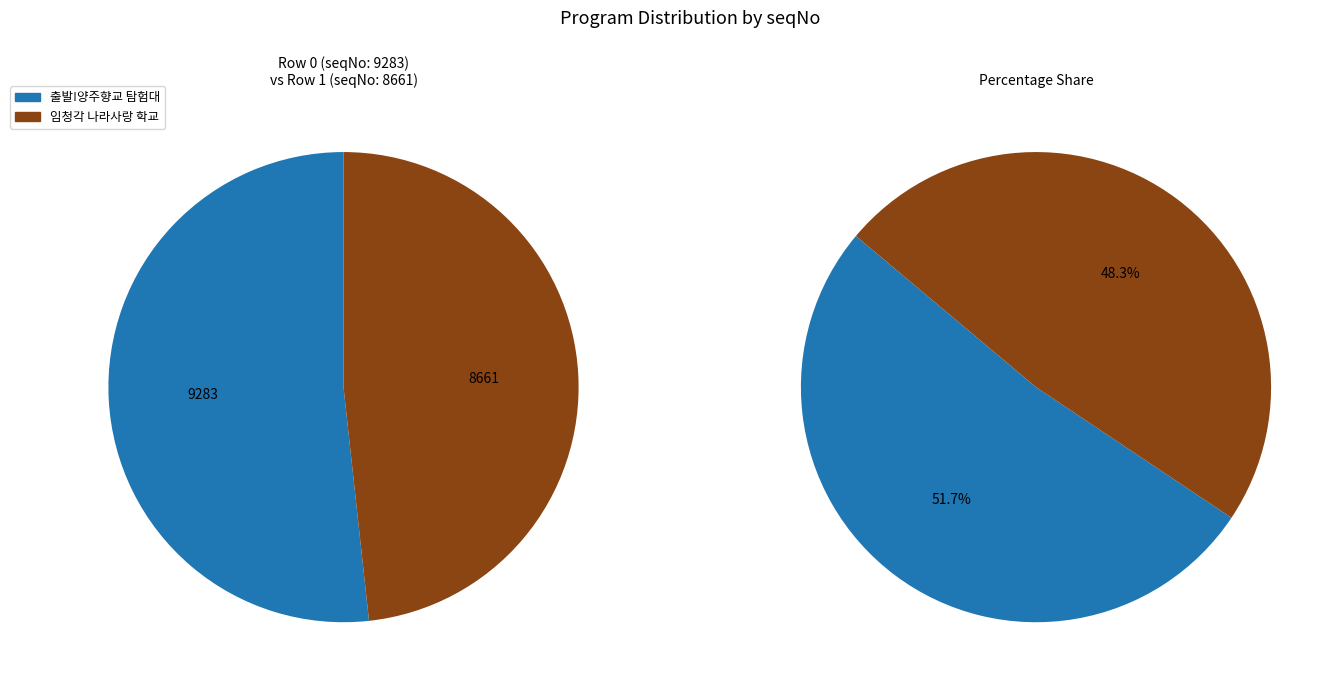

Does 출발!양주향교 탐험대 represent more than half of the total?

Yes